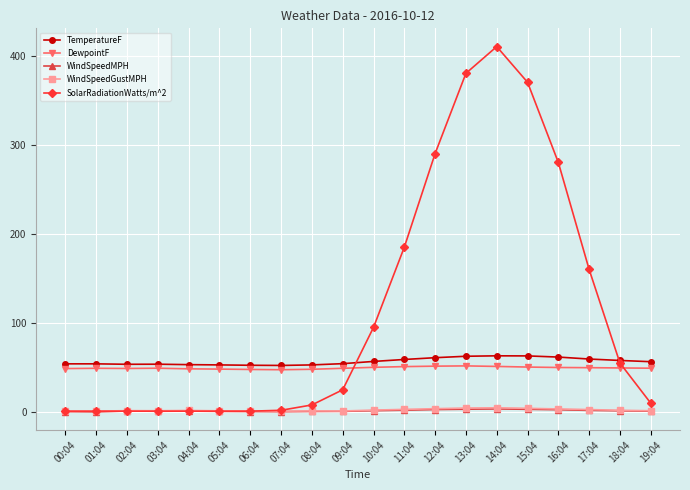

True or false: DewpointF and WindSpeedGustMPH cross at least once.

False